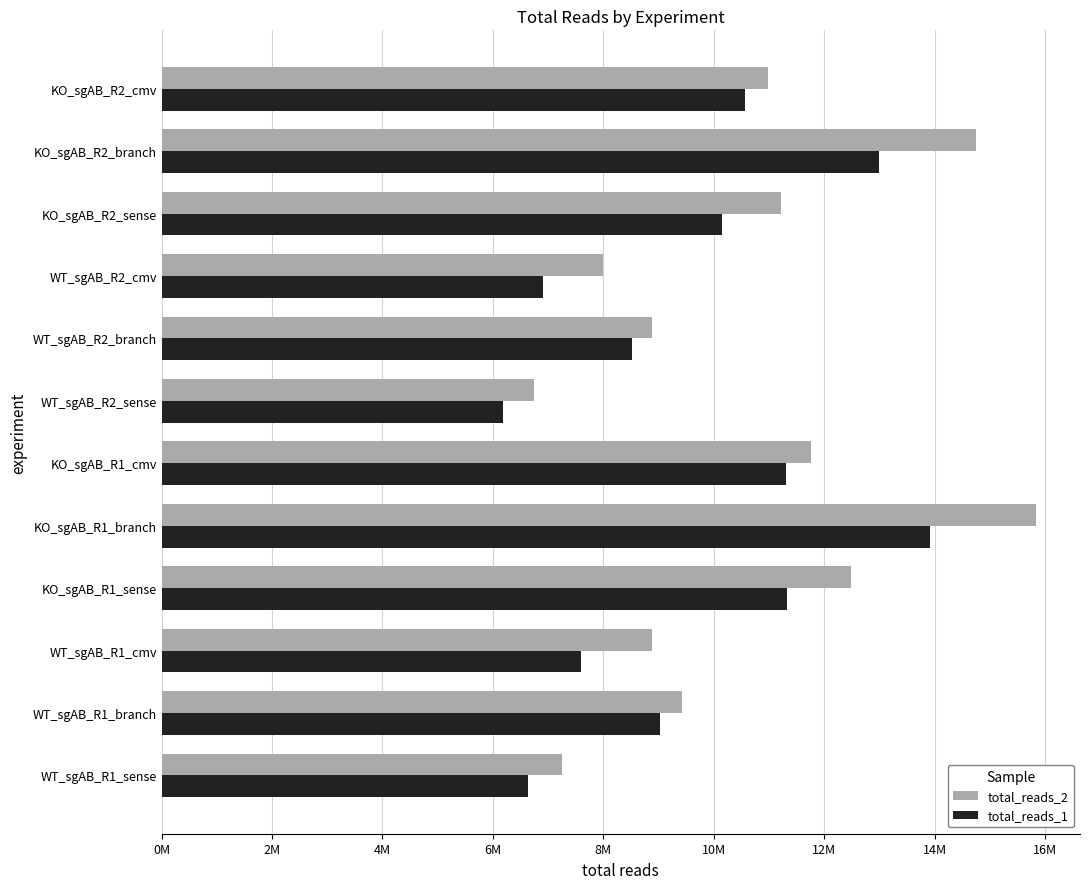

How many data points in total_reads_2 are less than 10985096?

6